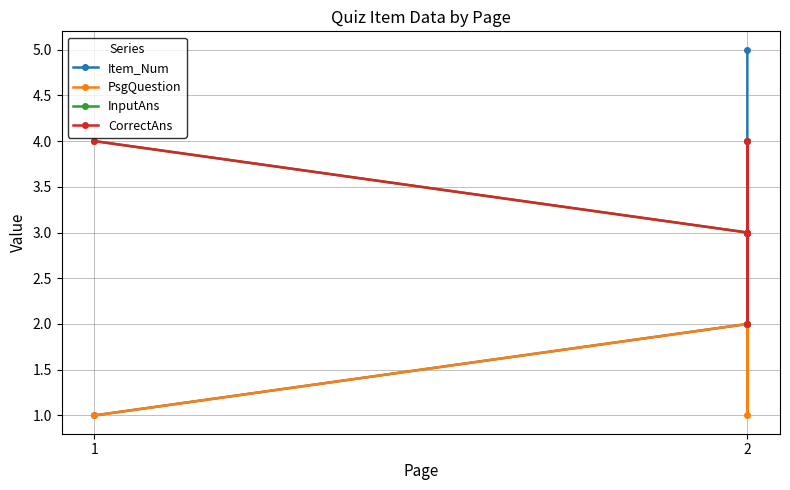

What is the difference between the second highest and minimum values in the CorrectAns series?

2